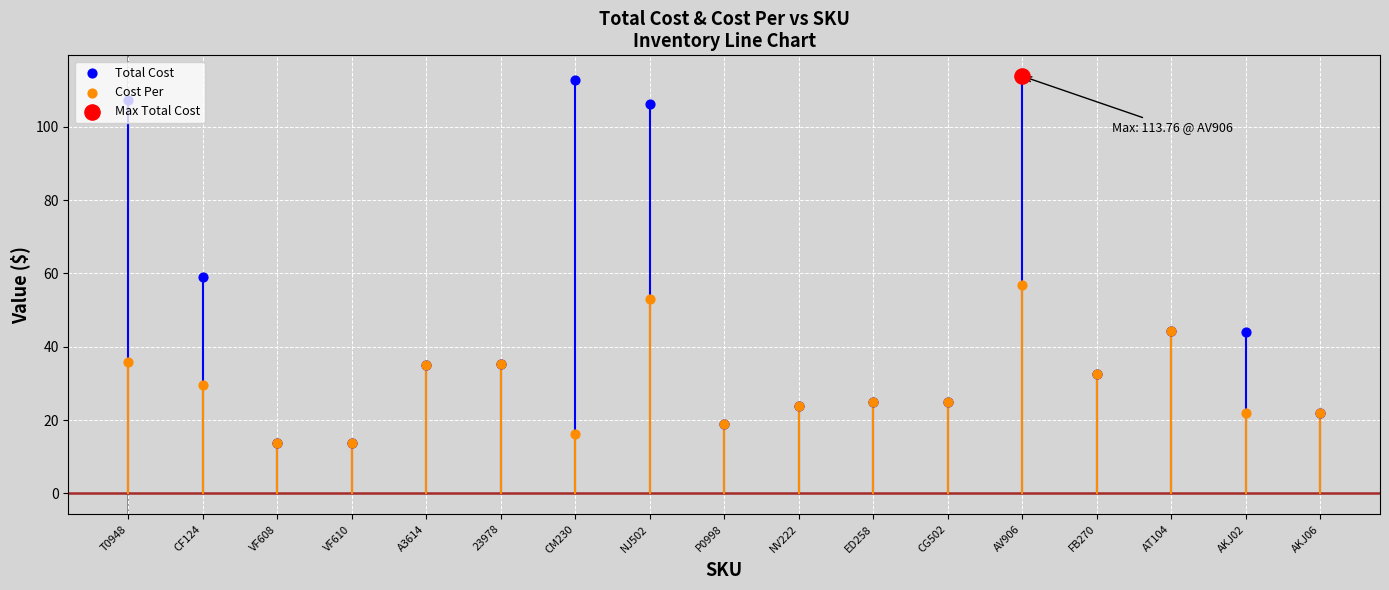

Is the value of Total Cost at CM230 greater than the value of Cost Per at AV906?

Yes